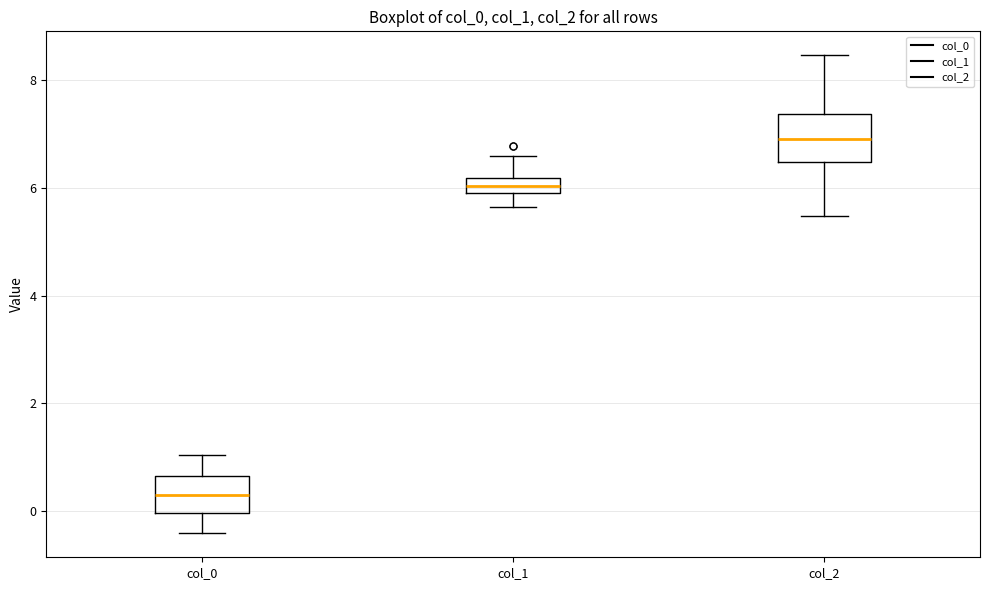

Which box has the lowest median line?

col_0